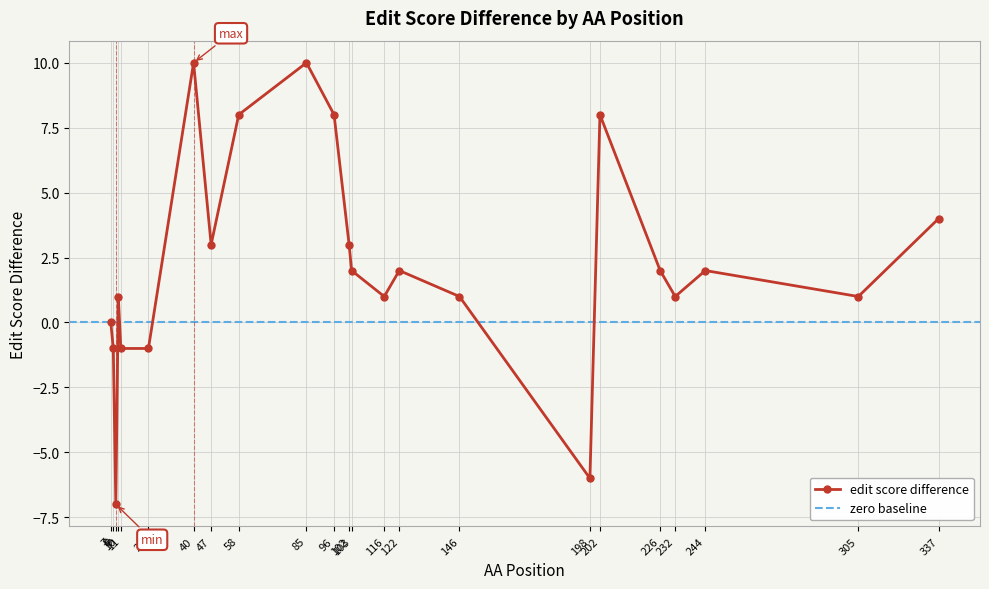

The value at 47 is 3. True or false?

True